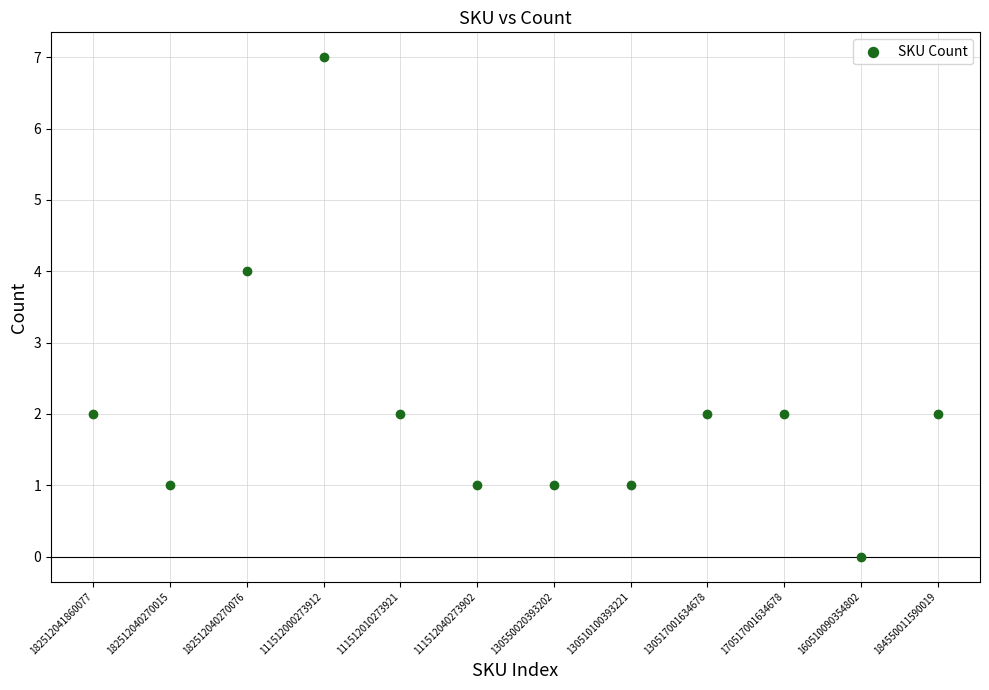

What is the range of Y values (max minus min)?

7